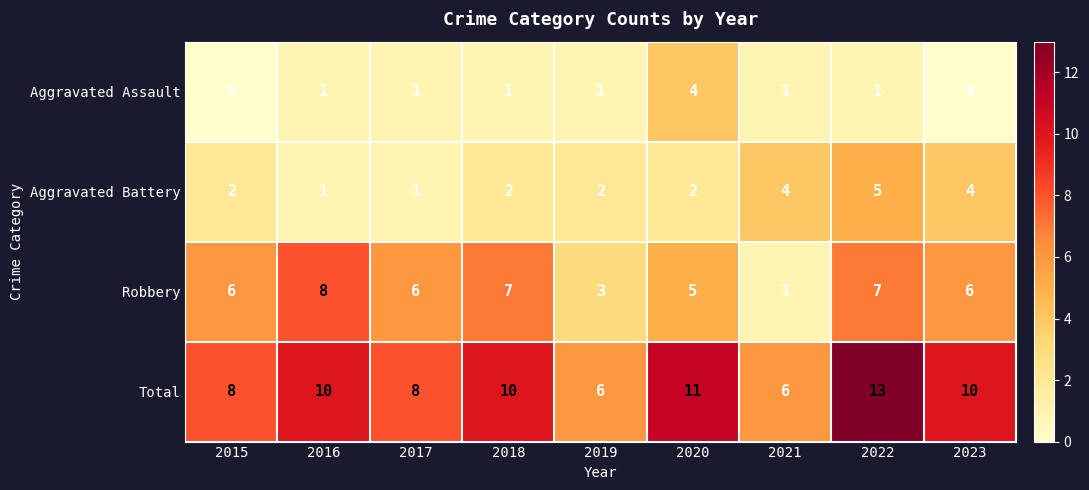

True or false: Aggravated Assault has a value of 1 at 2015.

False